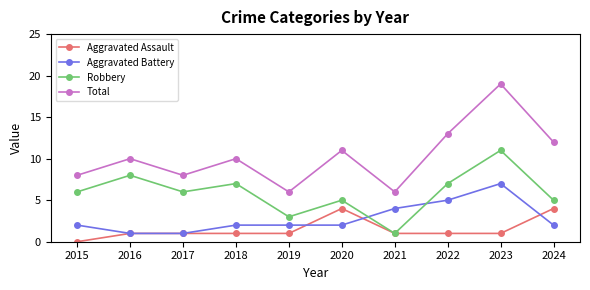

How many data points does each series have?

10